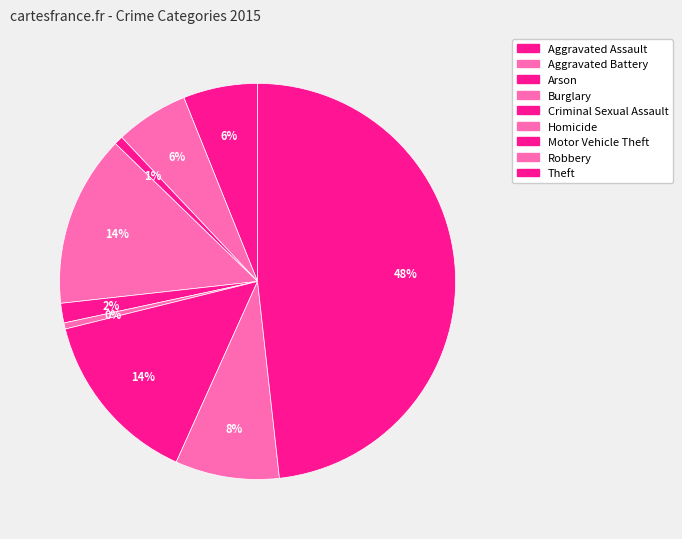

Is it true that Homicide is 1% of the pie?

False